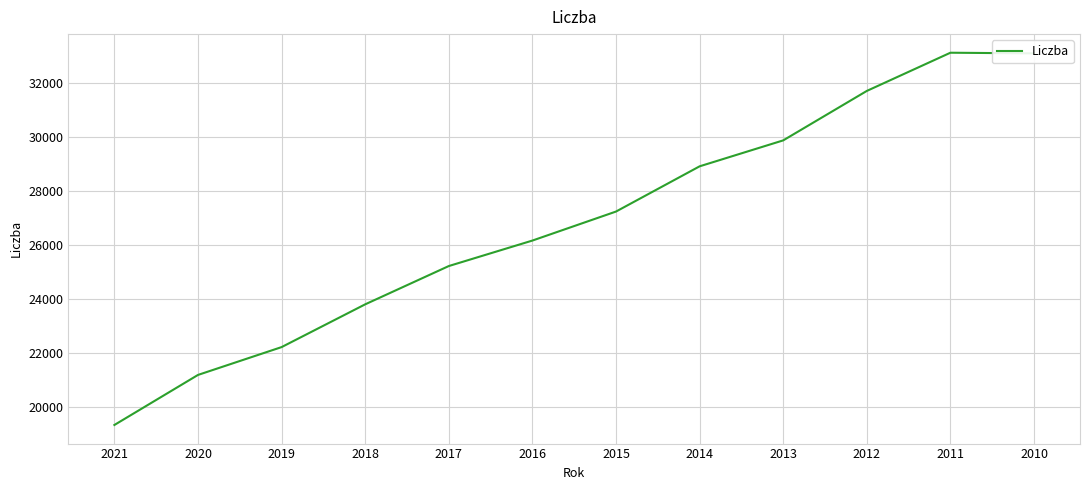

What is the sum of all values?

321946